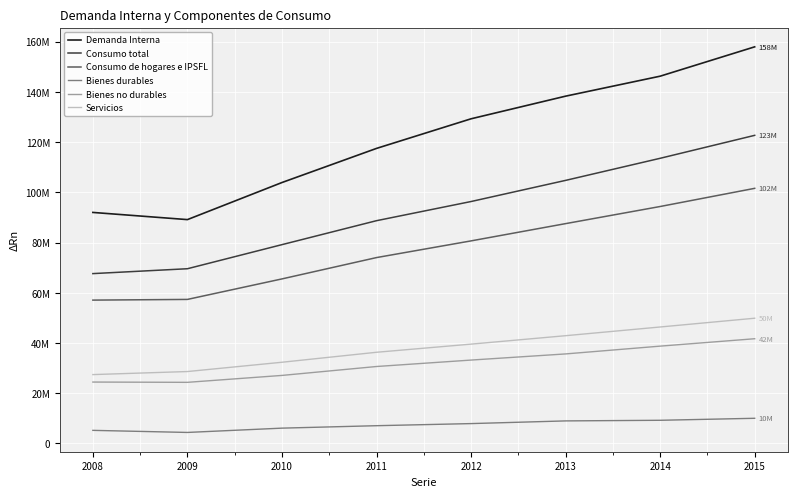

True or false: Demanda Interna and Consumo total intersect in this chart.

False